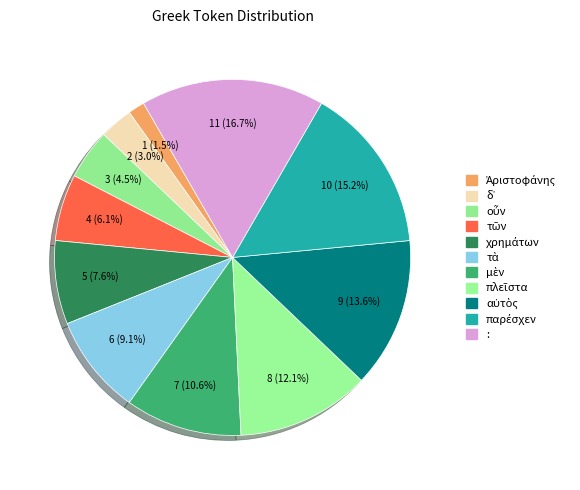

How many segments does this pie chart have?

11